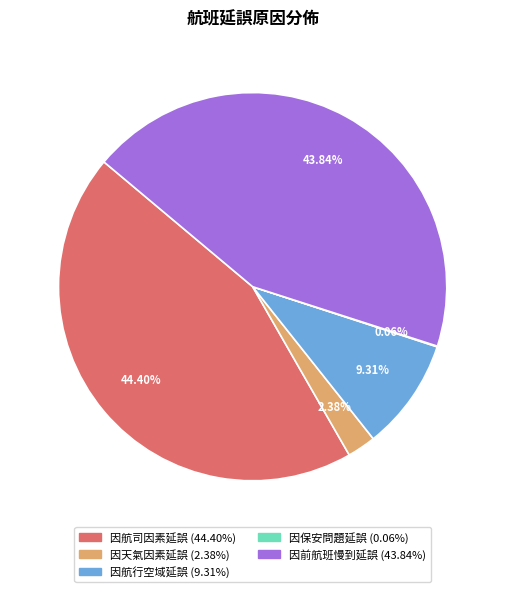

Between 因前航班慢到延誤 and 因航司因素延誤, which is larger?

因航司因素延誤